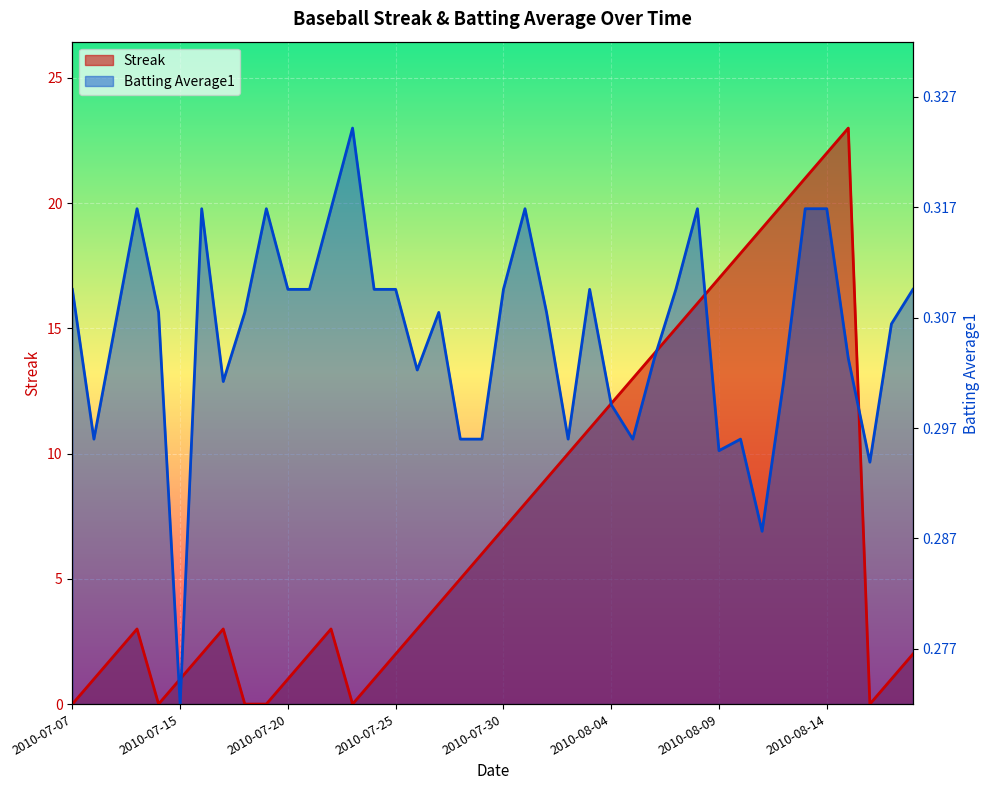

Where is the first local maximum for Streak?

2010-07-10